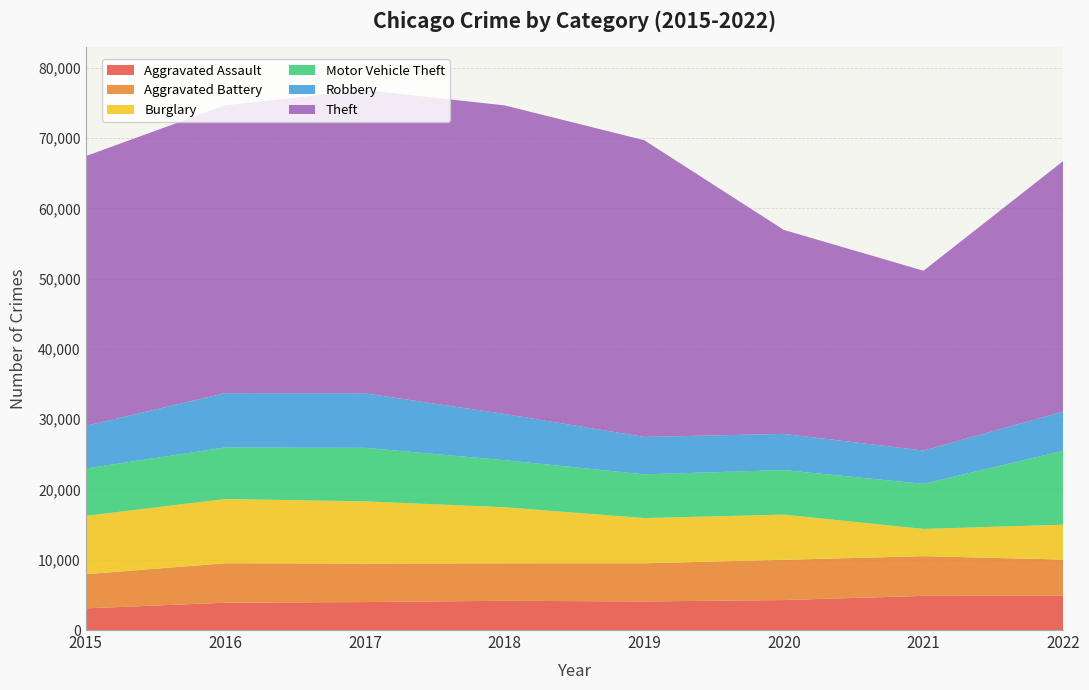

Reading left to right, what are all the values shown in this chart?

Aggravated Assault: 3083	3886	3982	4162	4068	4267	4859	4918
Aggravated Battery: 4859	5616	5481	5332	5434	5727	5653	5108
Burglary: 8306	9144	8852	7983	6431	6431	3876	4965
Motor Vehicle Theft: 6733	7342	7615	6700	6226	6340	6416	10519
Robbery: 6066	7727	7753	6573	5321	5150	4738	5581
Theft: 38389	40954	43163	43914	42229	29028	25592	35652